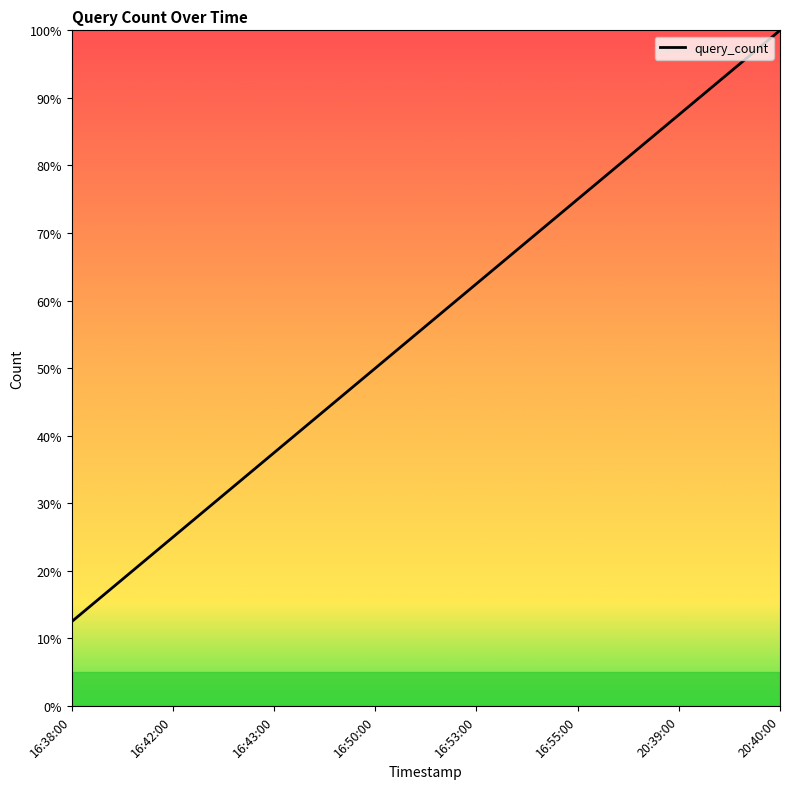

Count the number of categories in the chart.

8